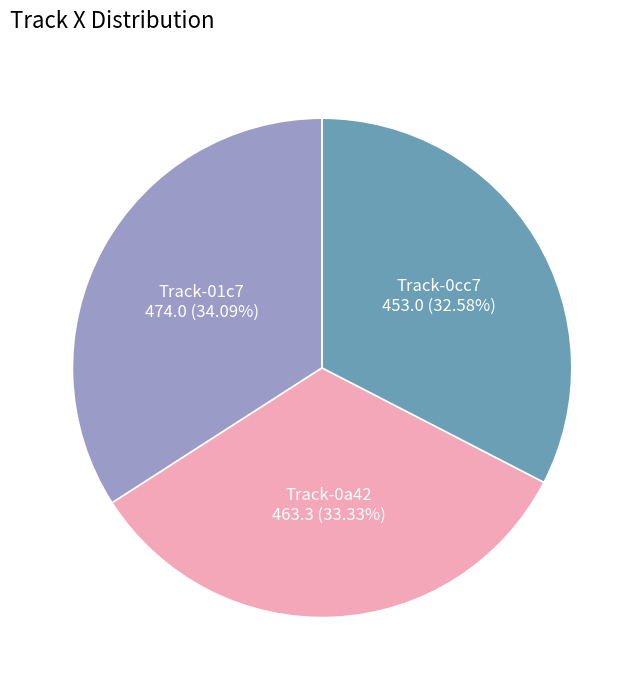

Is there a majority slice in this chart?

No